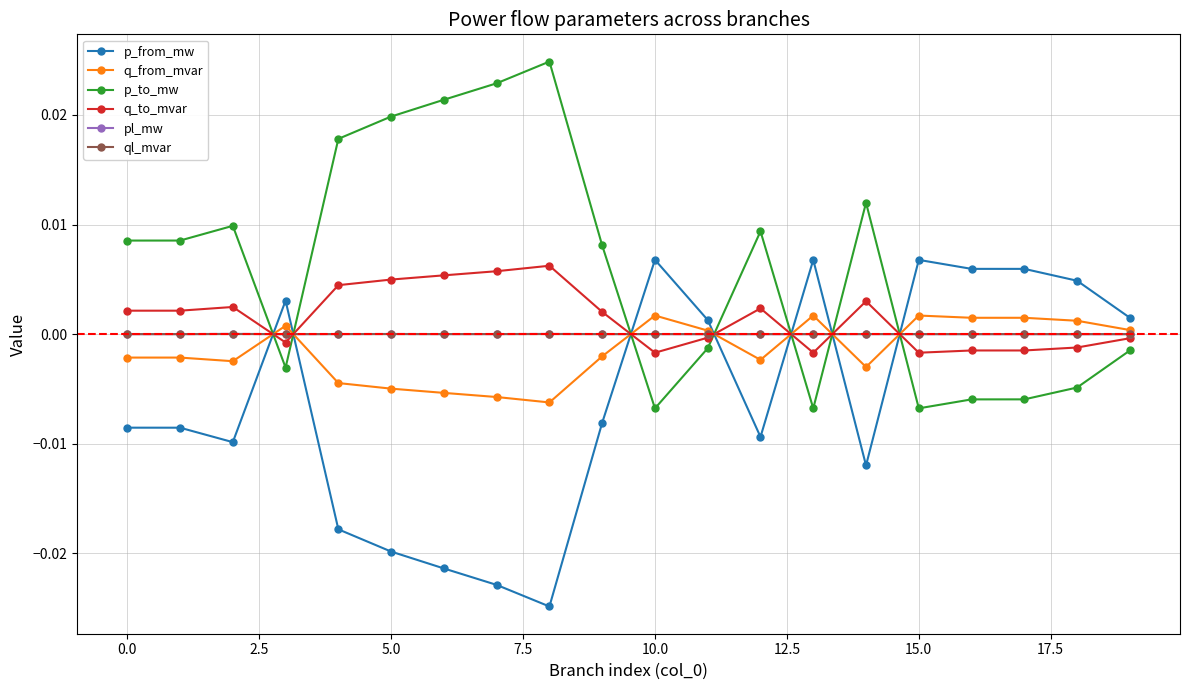

How many times do p_from_mw and p_to_mw cross each other?

7